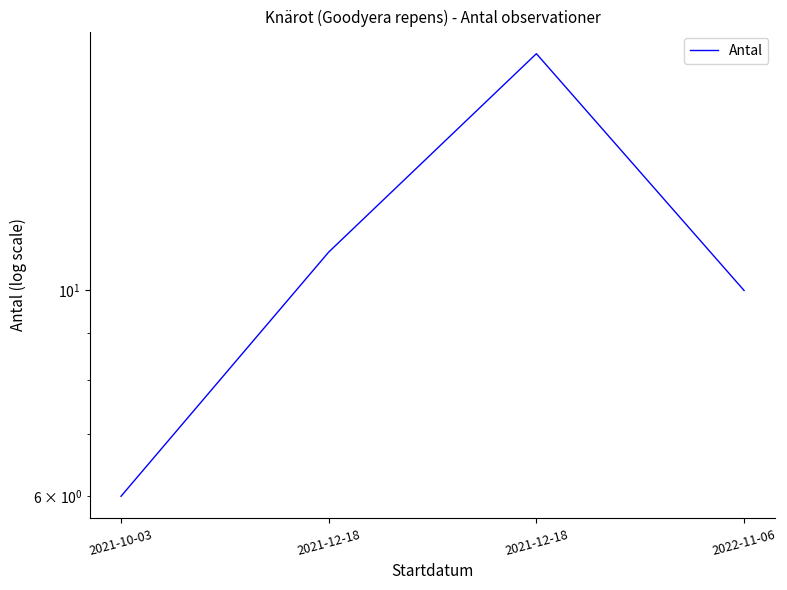

At which category does the chart reach its minimum across all series?

2021-10-03